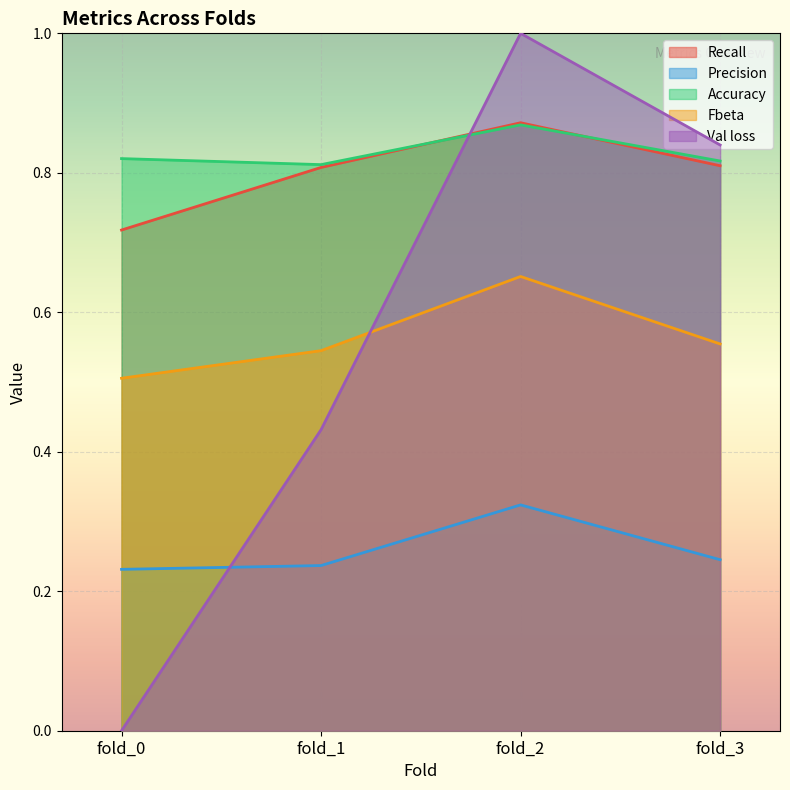

At which category is the sum across all series the highest?

fold_2